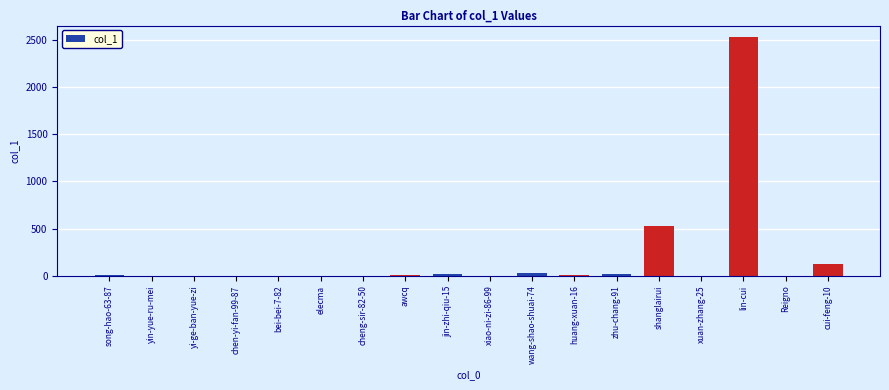

Which has a higher value, xuan-zhang-25 or lin-cui?

lin-cui